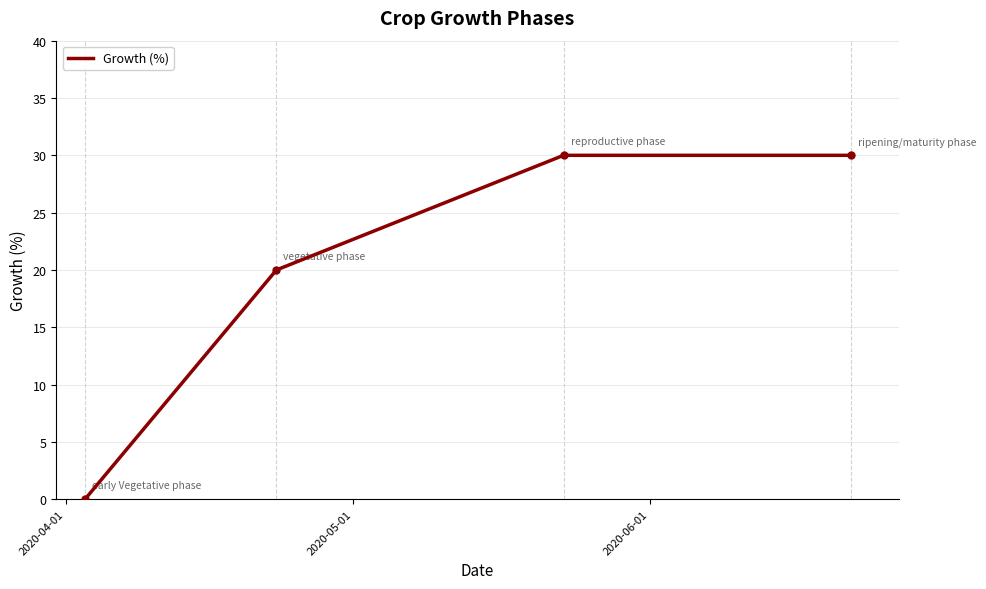

What is the maximum value shown in the chart?

30